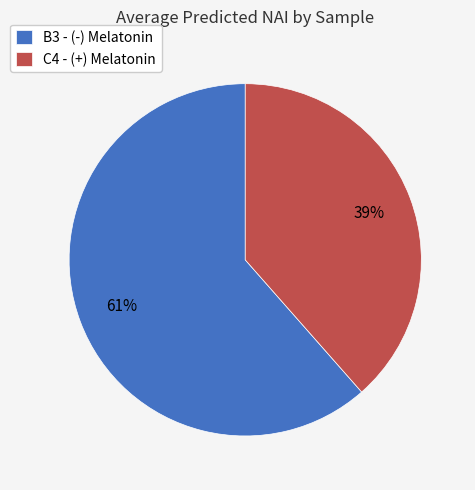

To the nearest percent, what portion does B3 - (-) Melatonin represent?

61%